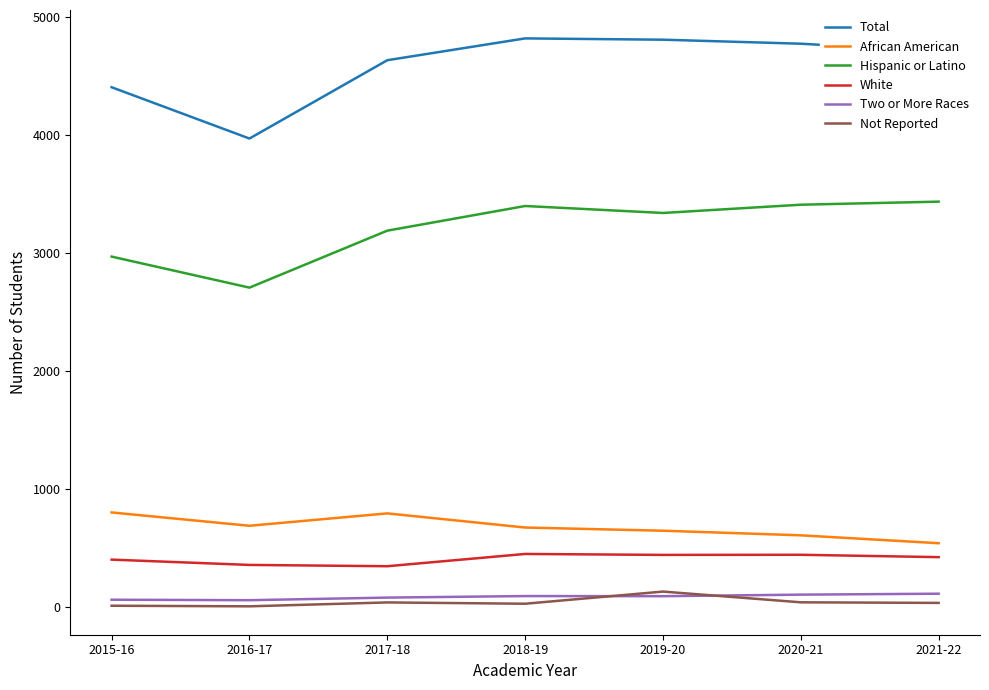

True or false: Hispanic or Latino and African American intersect in this chart.

False